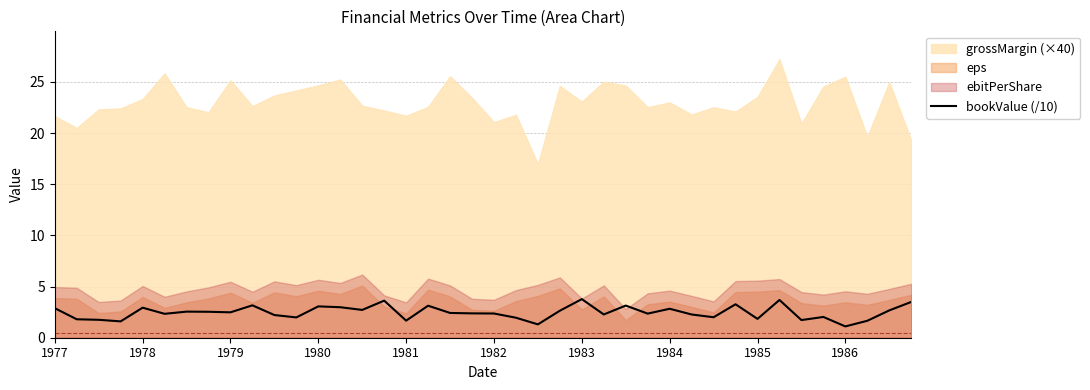

The value of bookValue (/10) at 1986 is 1.1. True or false?

True